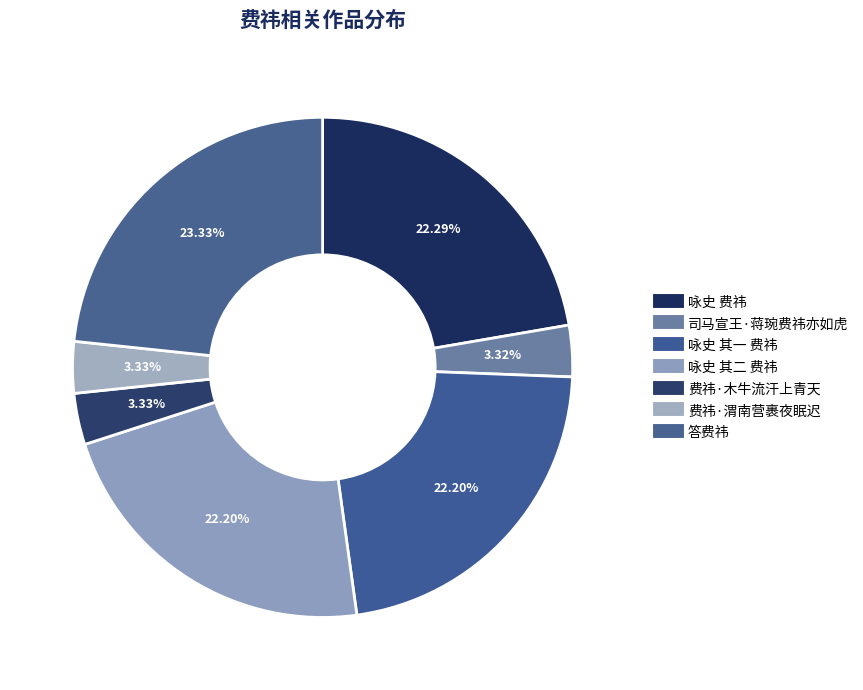

Count the number of slices in the pie.

7